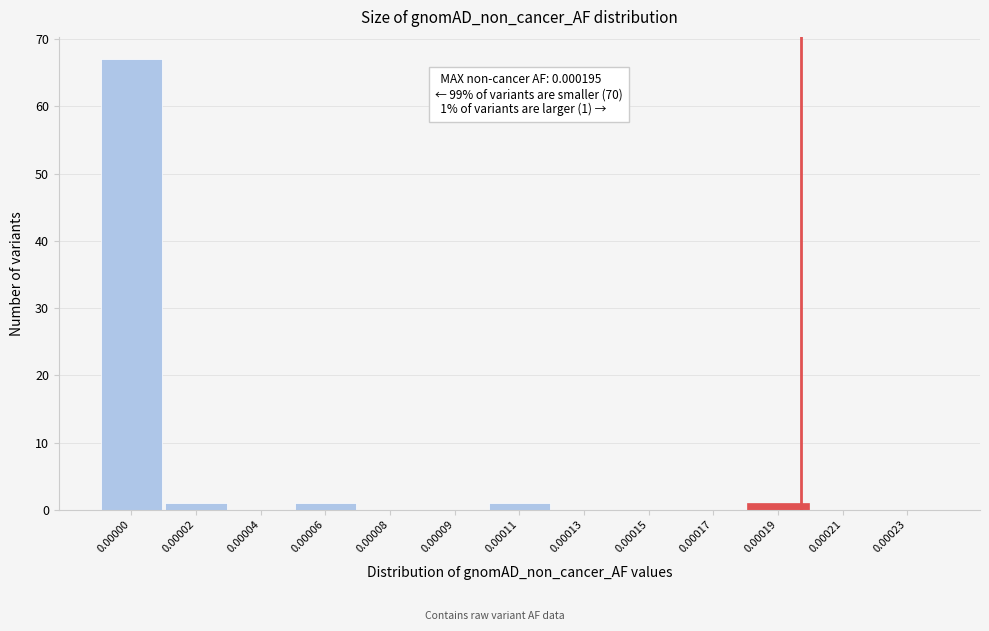

Reading left to right, what are all the values shown in this chart?

0.00000=67	0.00002=1	0.00004=0	0.00006=1	0.00008=0	0.00009=0	0.00011=1	0.00013=0	0.00015=0	0.00017=0	0.00019=1	0.00021=0	0.00023=0